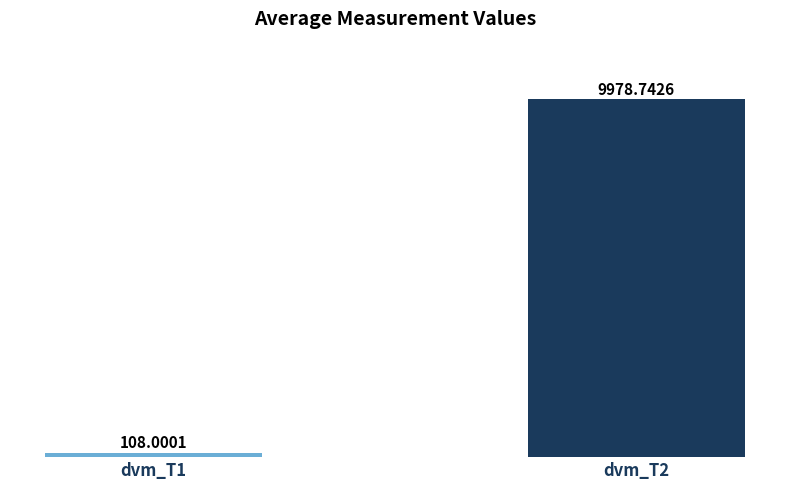

Rank the categories by value from lowest to highest.

dvm_T1, dvm_T2